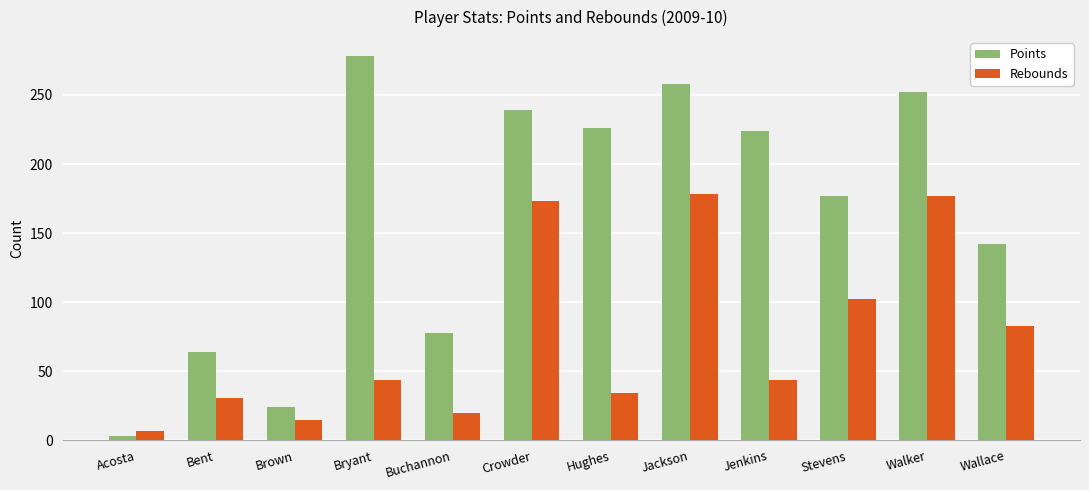

What is the spread (max minus min) of values at Bryant?

234